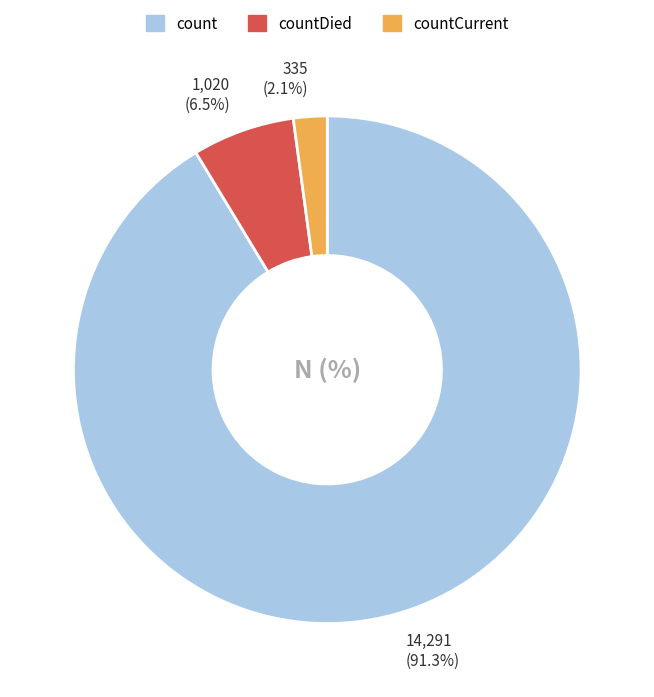

Does count represent more than half of the total?

Yes